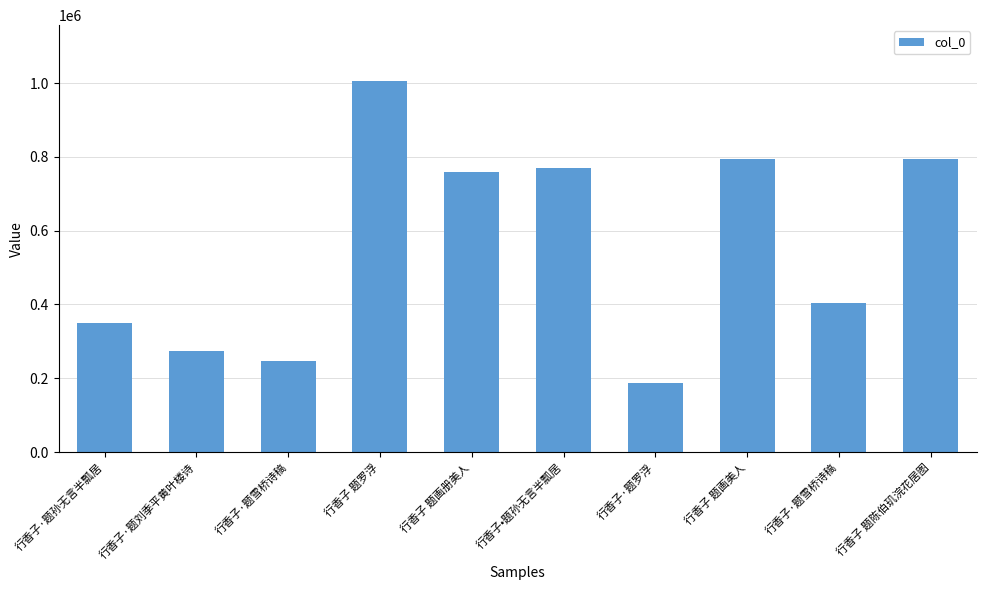

What is the value of the 2nd bar from the left?

273557